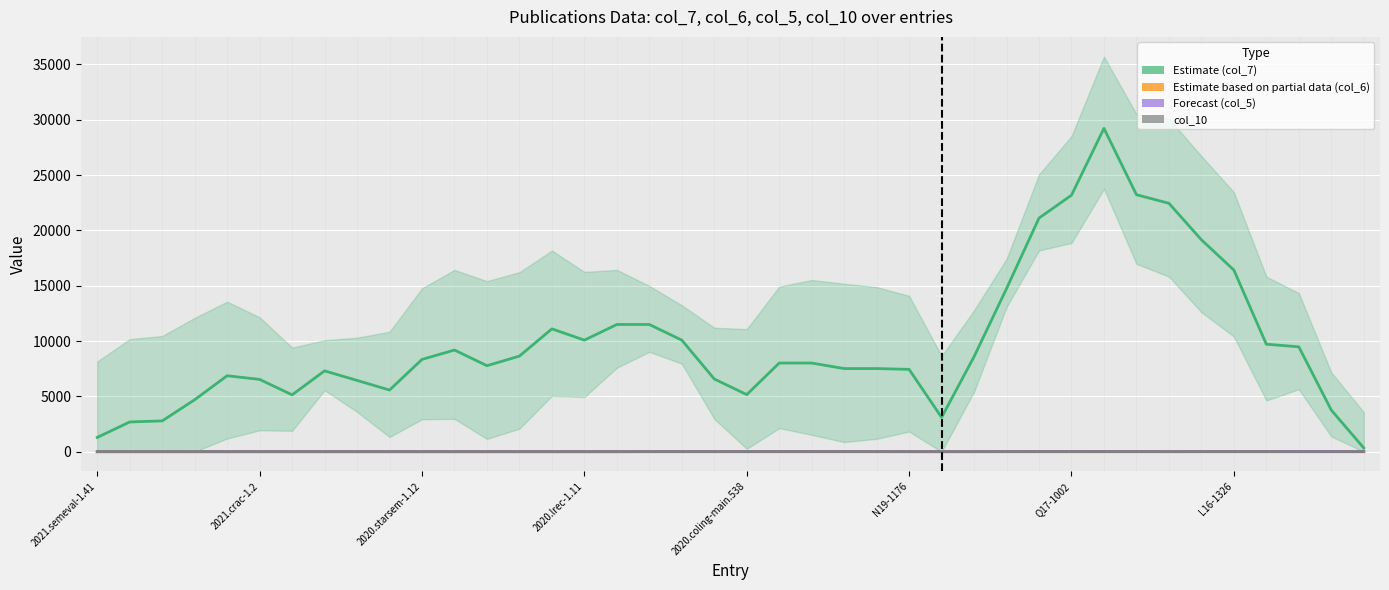

What is the spread (max minus min) of values at Q15-1018?

559